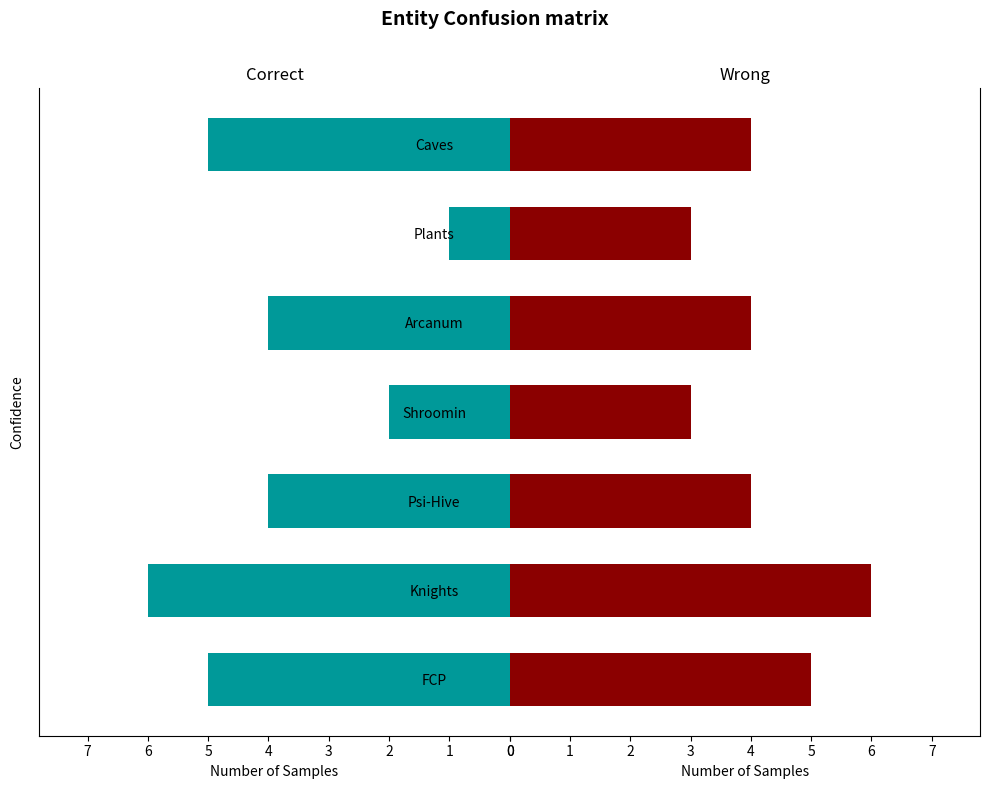

Reading left to right, extract all data points from this chart.

Speed (1-7): 0=5	1=6	2=4	3=2	4=4	5=1	6=5
Durability: 0=5	1=6	2=4	3=3	4=4	5=3	6=4